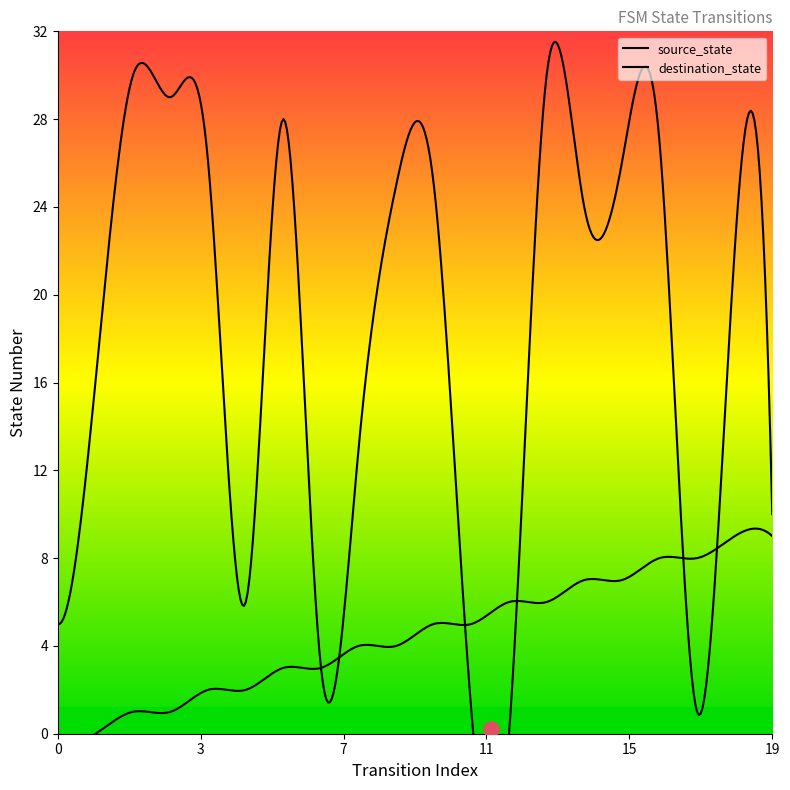

At how many categories does at least one series exceed 19?

11